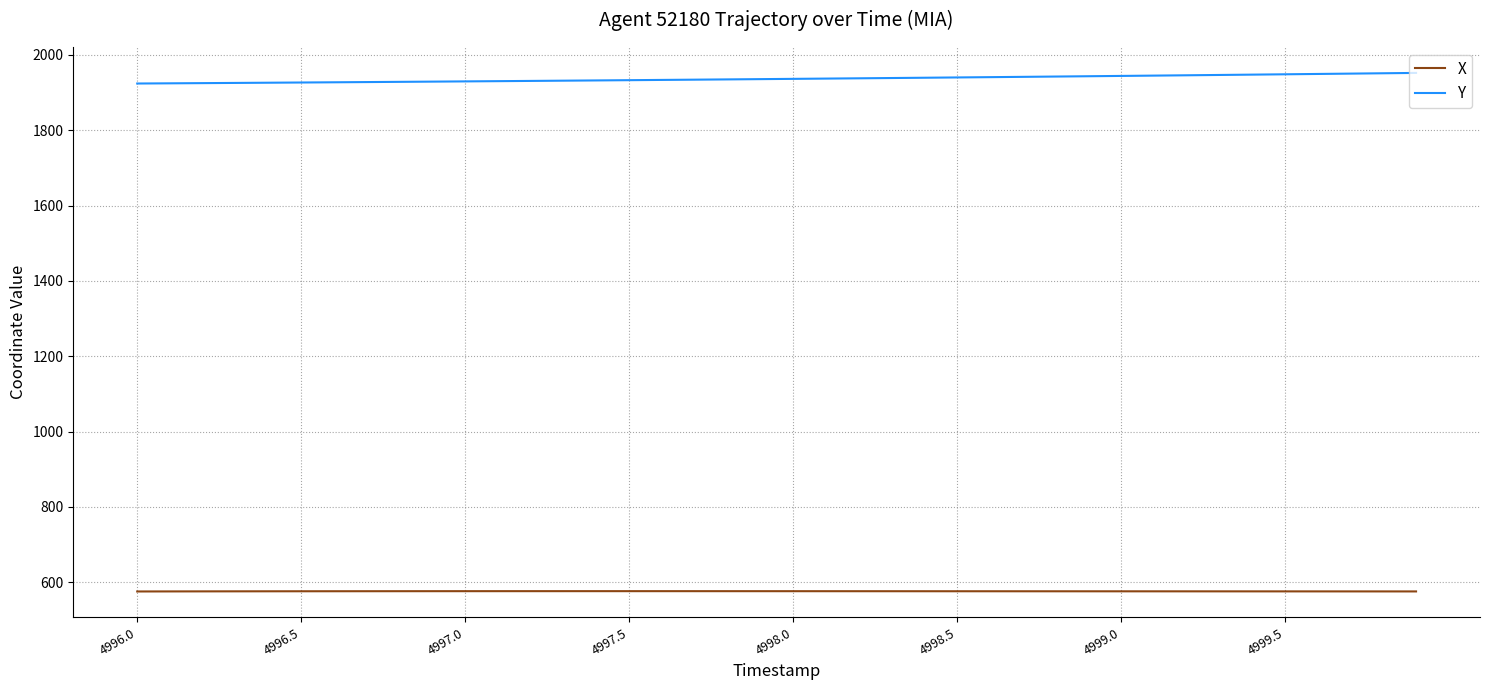

List the series in order of their overall mean, lowest first.

X, Y